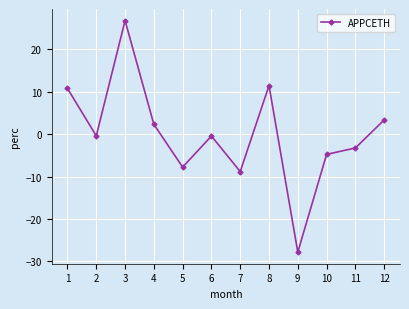

How many points are higher than both their immediate neighbors (excluding endpoints)?

3